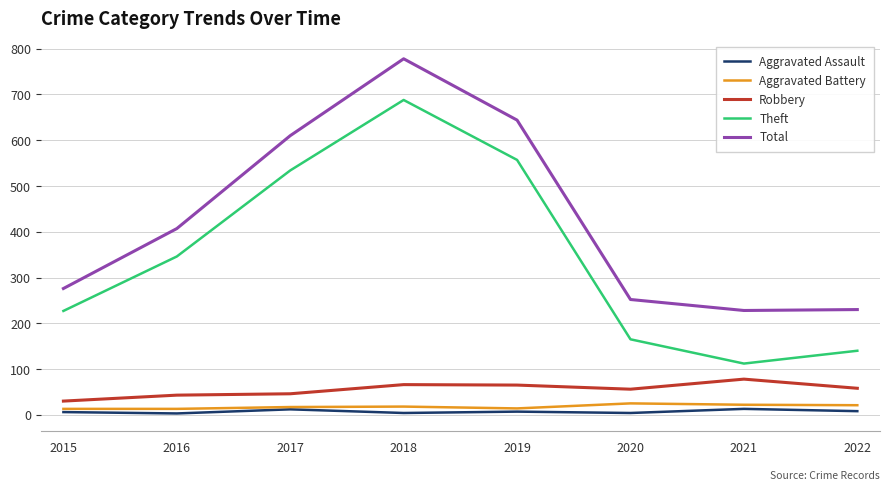

Does the chart have visible grid lines?

Yes